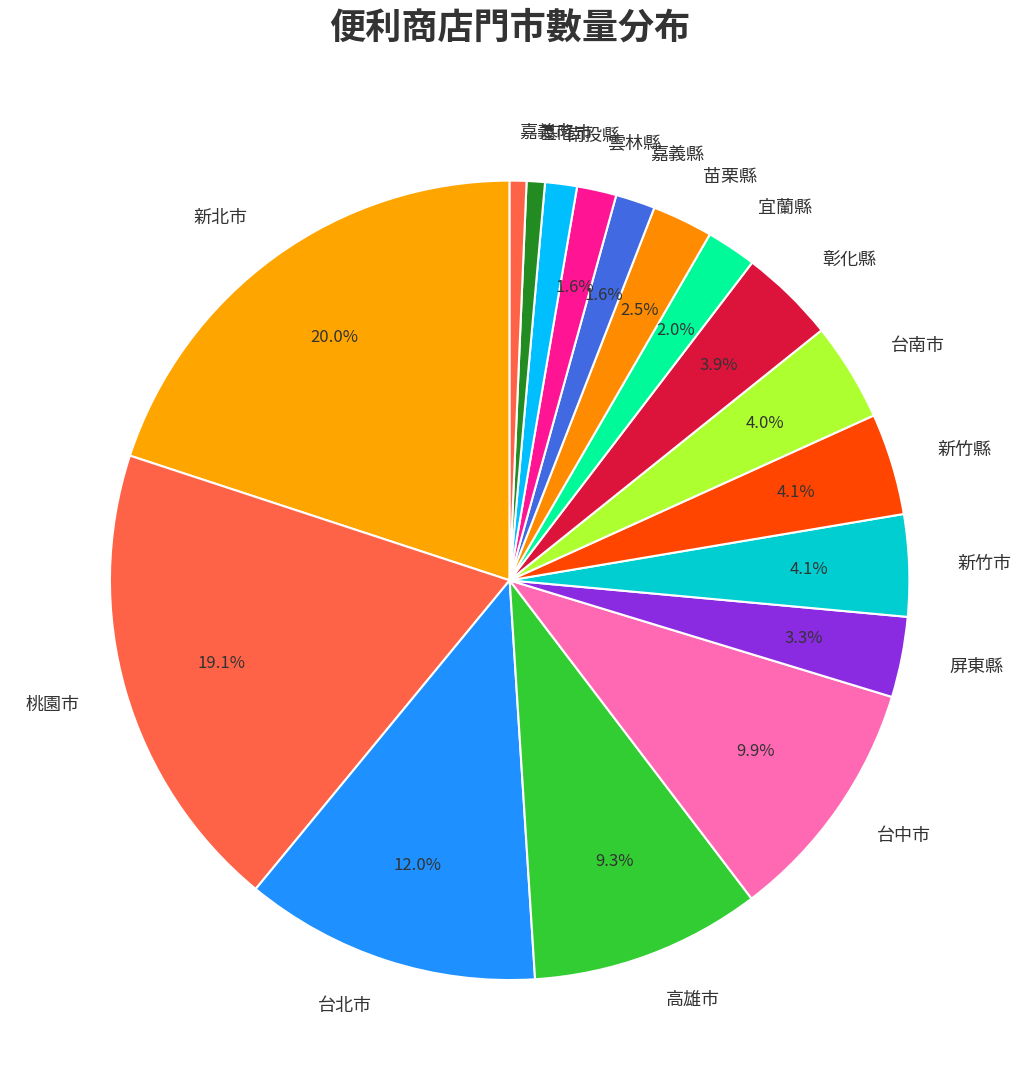

Is there a majority slice in this chart?

No